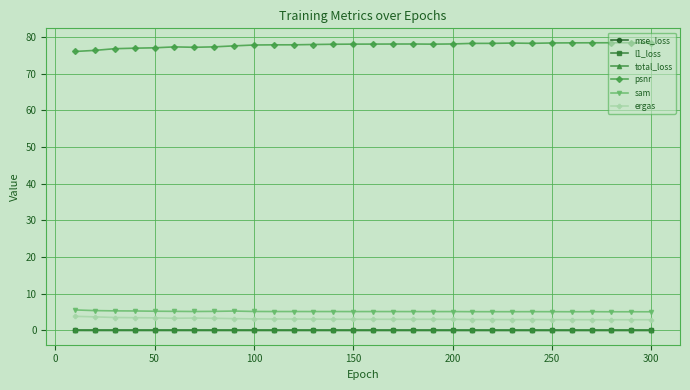

True or false: psnr has more than 1 interior local peaks.

True